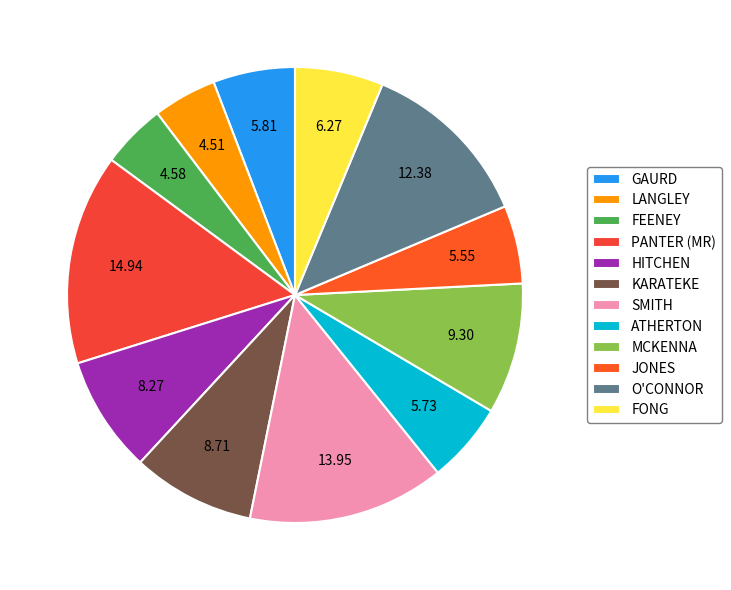

How many segments does this pie chart have?

12